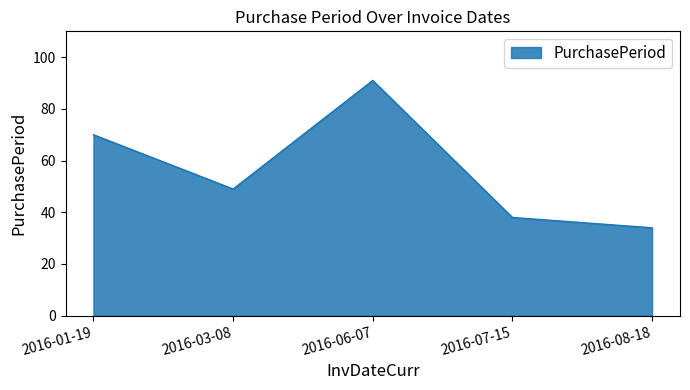

What position from the left is 2016-06-07?

3